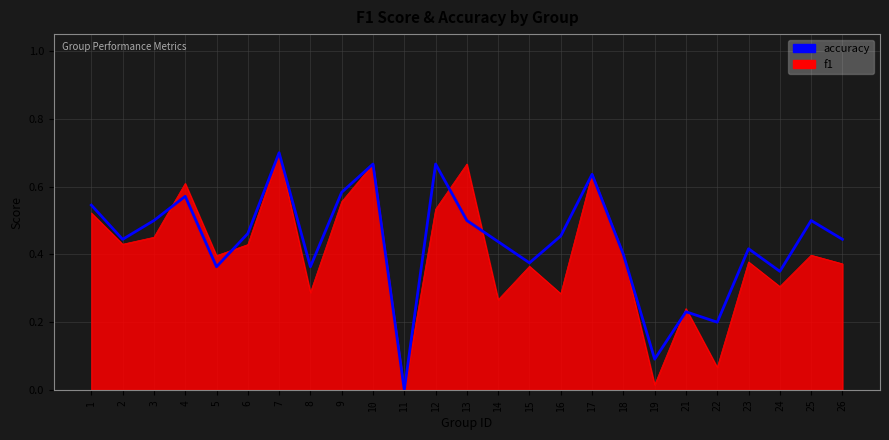

At 16, list the series in order from largest to smallest.

accuracy, f1